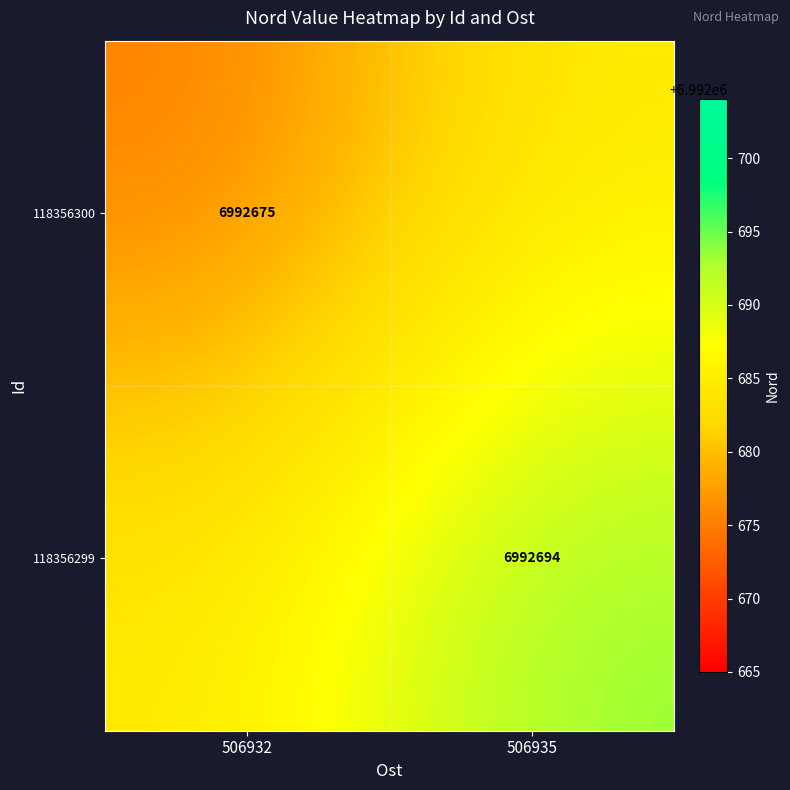

The value of 118356300 at 506932 is 6992675.0. True or false?

True